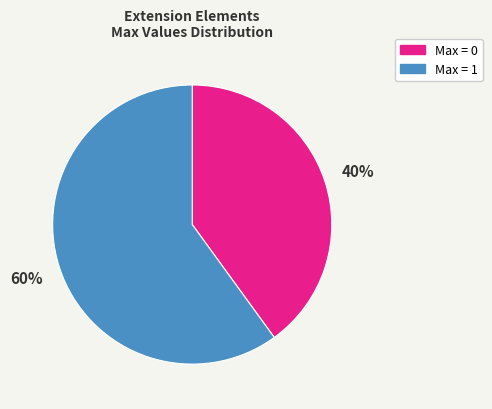

What is the smallest slice in the pie chart?

Max = 0